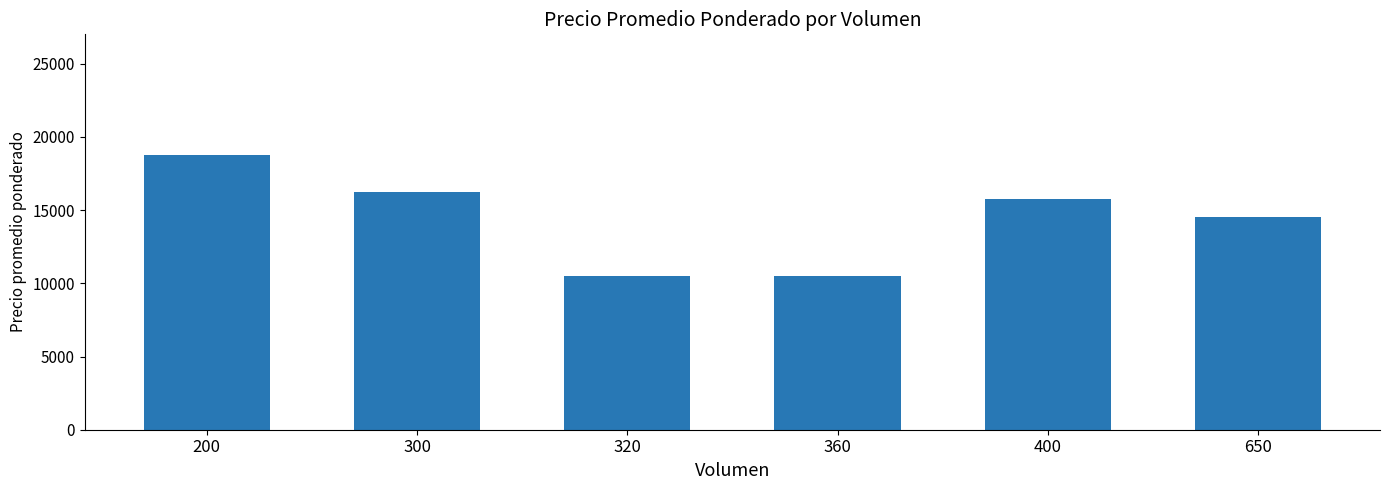

True or false: the data shows 10500 at 320.

True